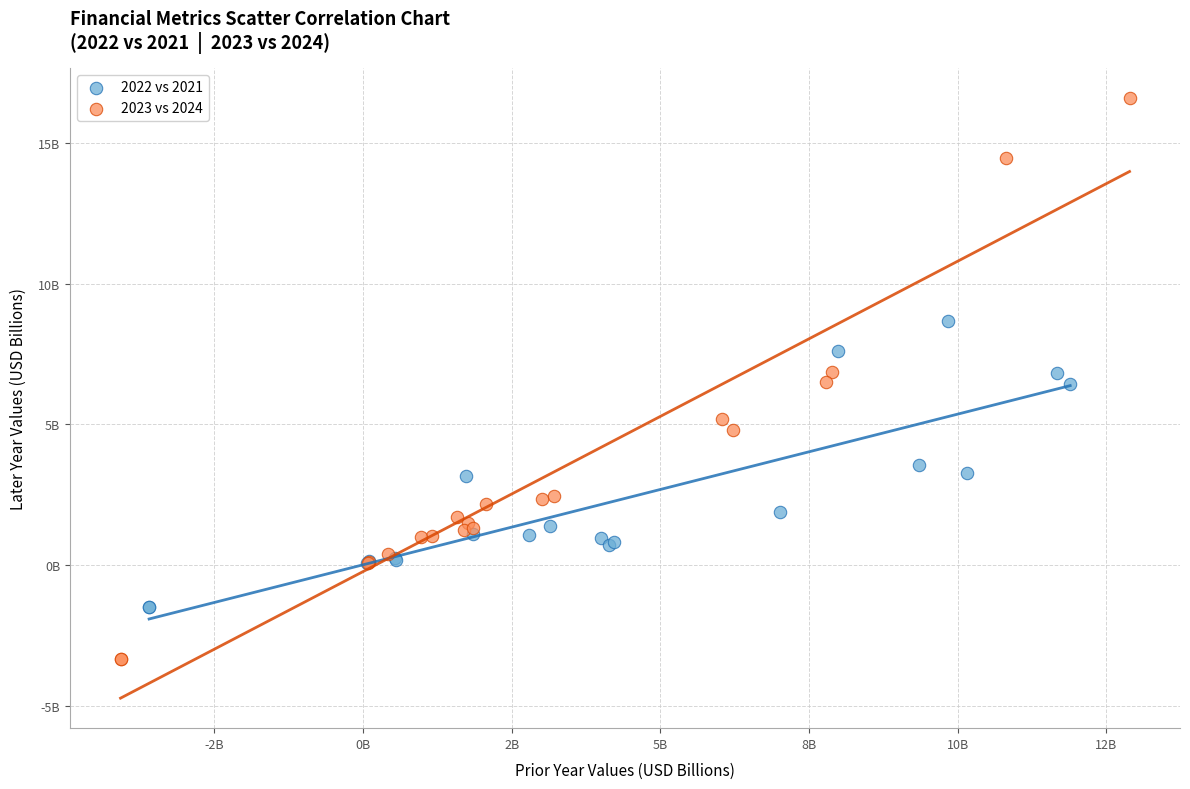

Which series contains the lowest Y value?

2023 vs 2024